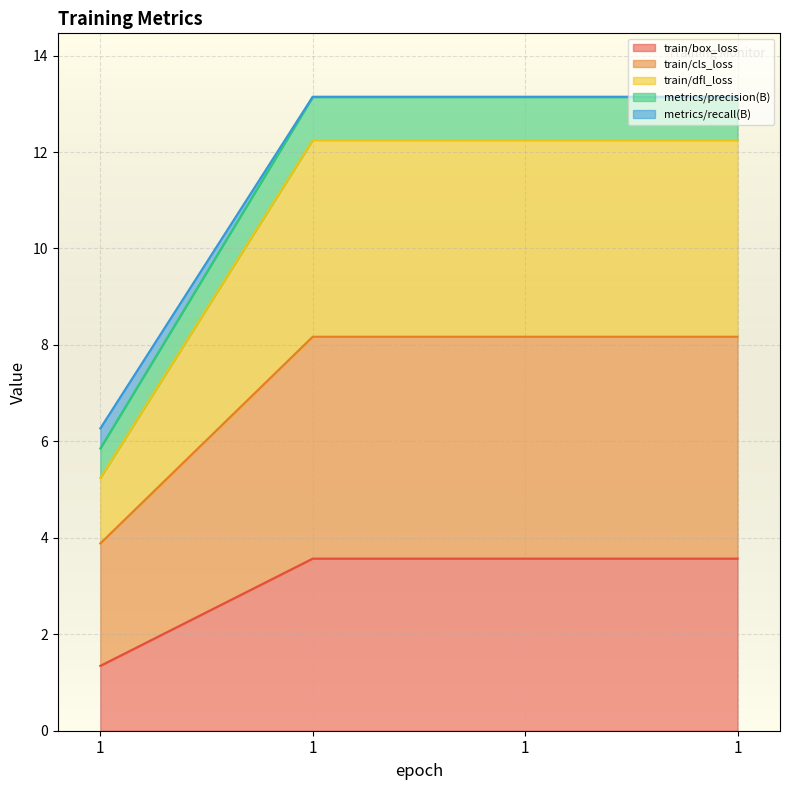

What is the maximum value for train/box_loss?

3.6